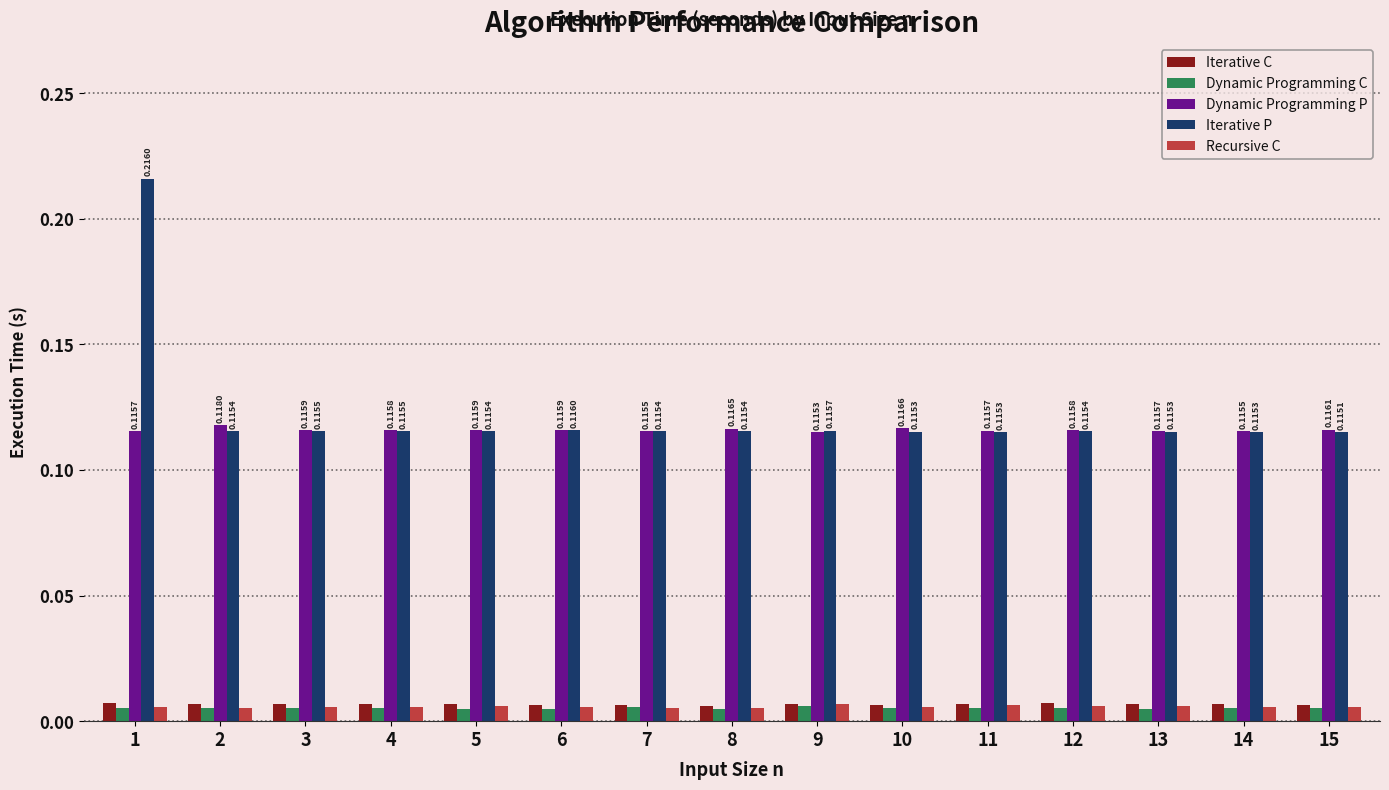

What is the sum of all Iterative P values?

1.8